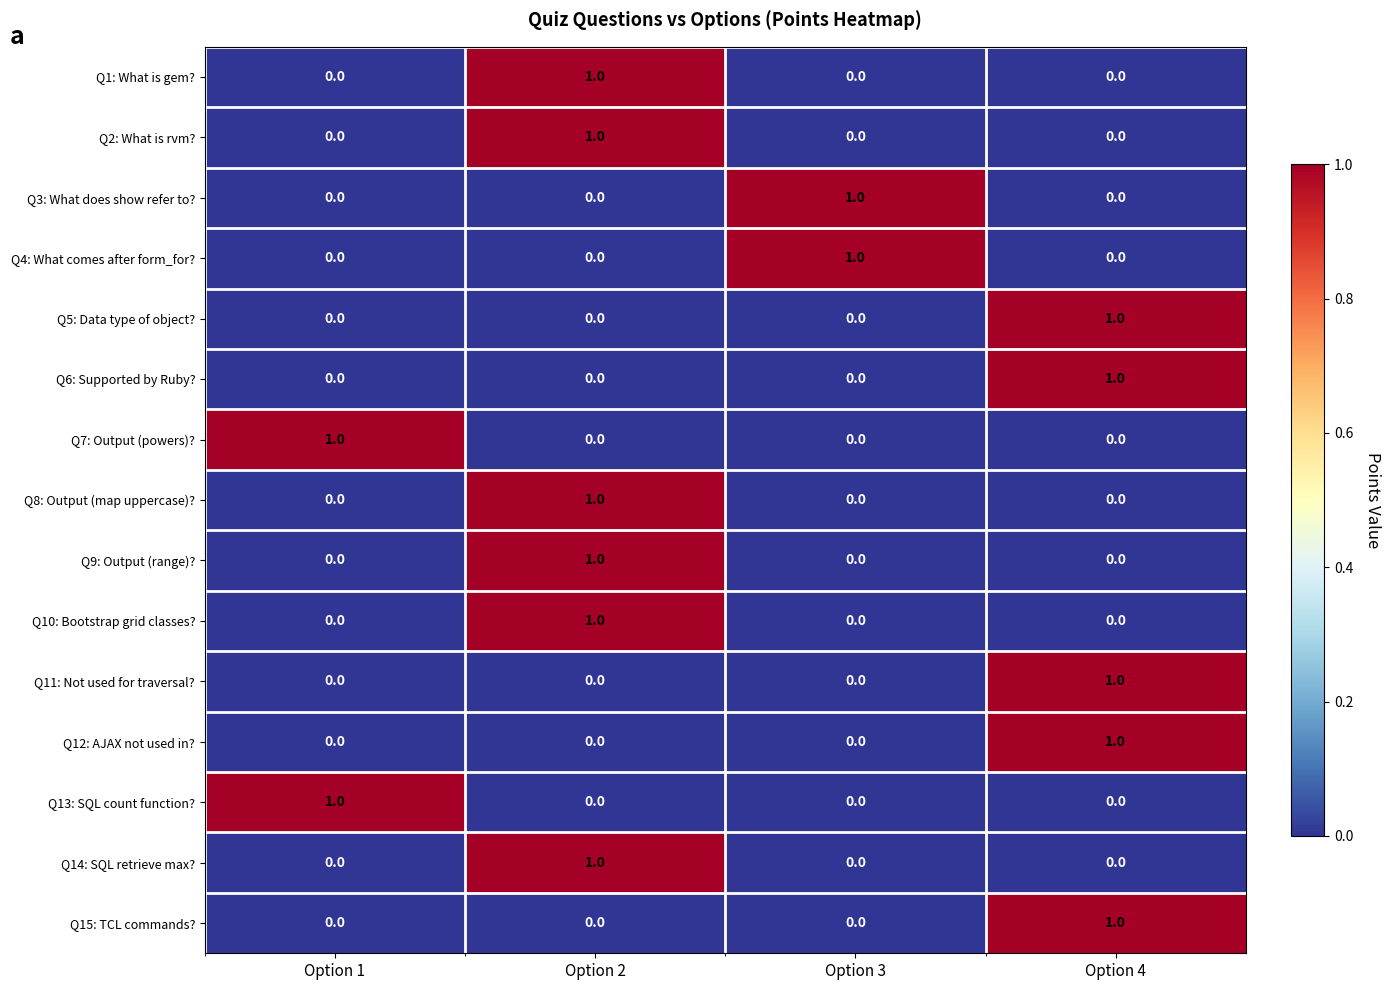

What is the total value across all series at Option 2?

6